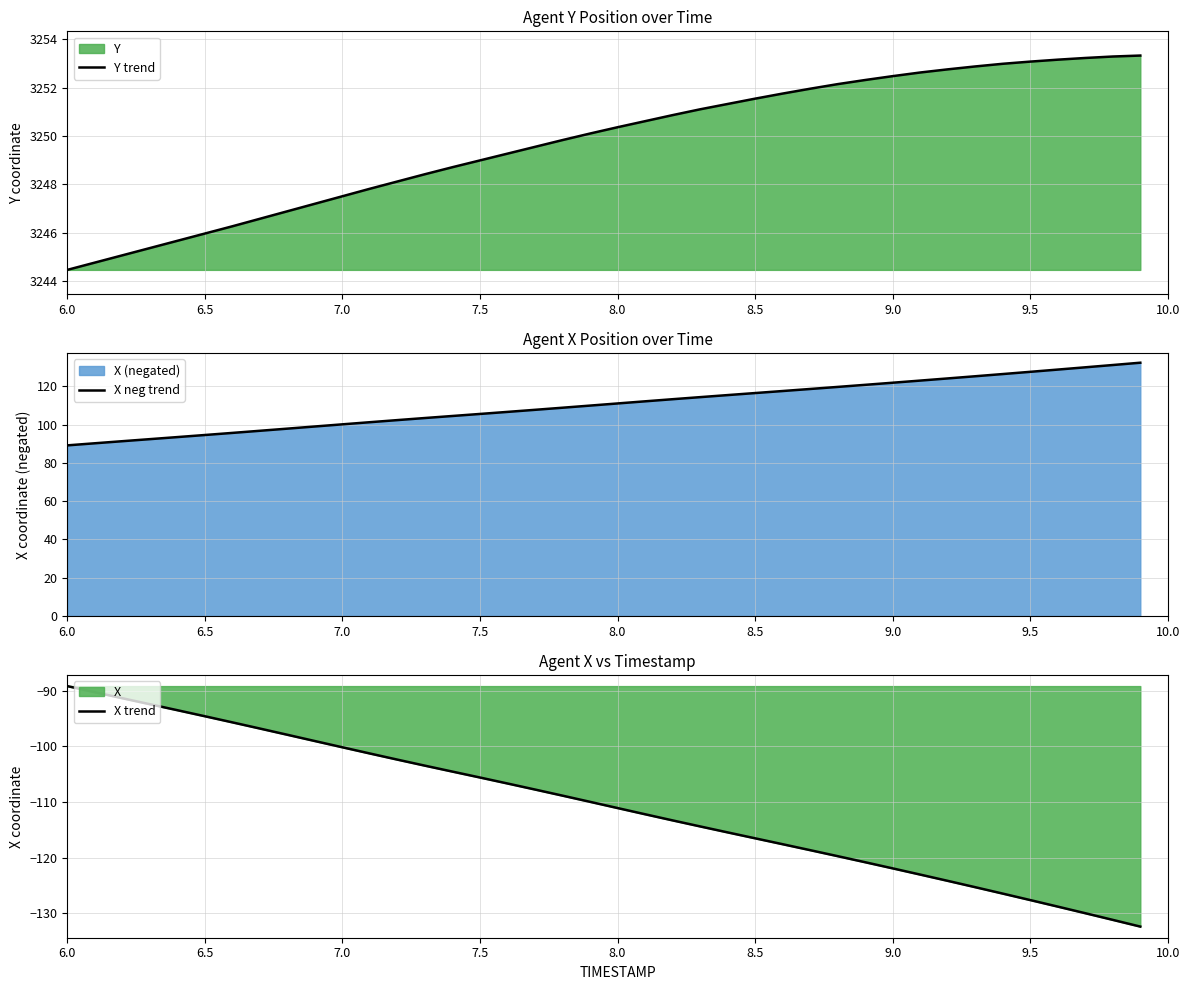

Which series has the largest range (max minus min)?

X neg trend